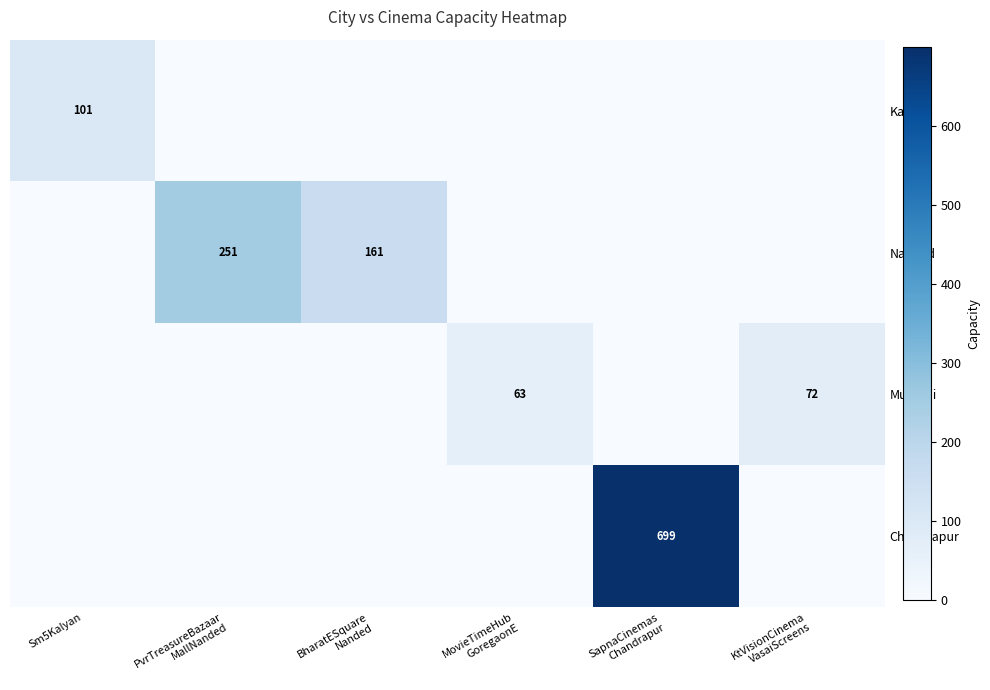

How many series are shown in this chart?

4